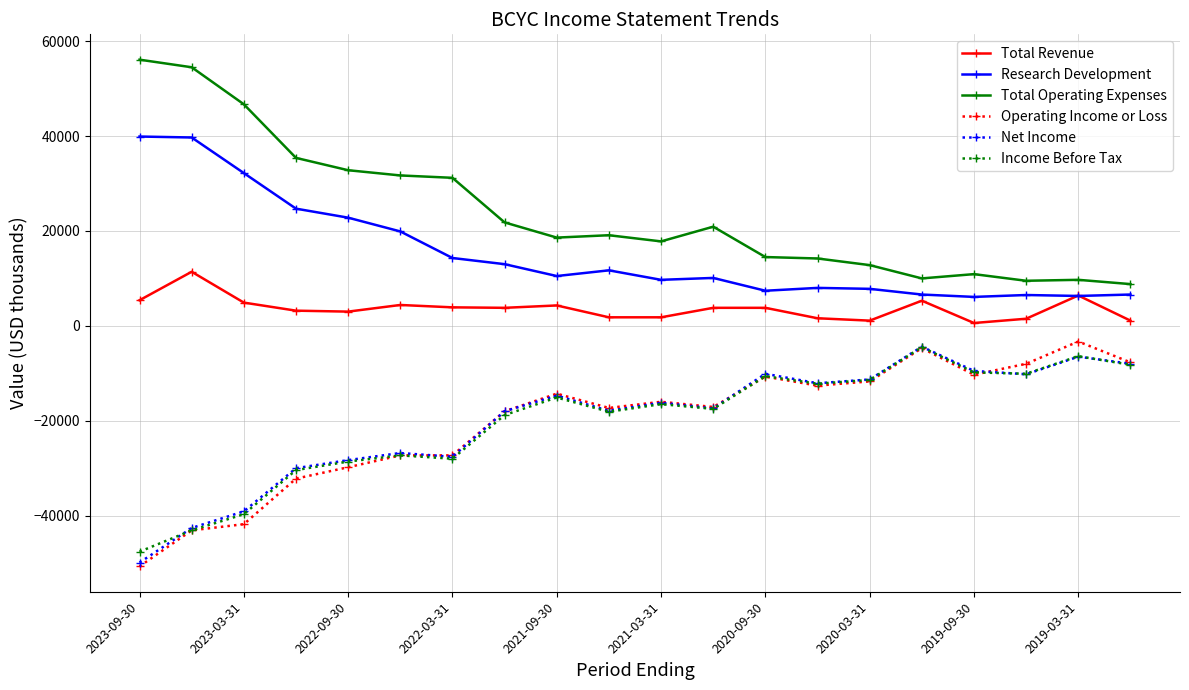

Does the chart display data point markers on the line(s)?

Yes